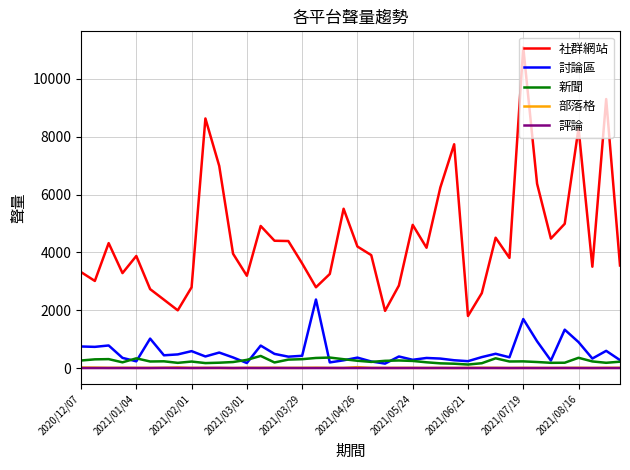

What is the maximum value for 新聞?

418